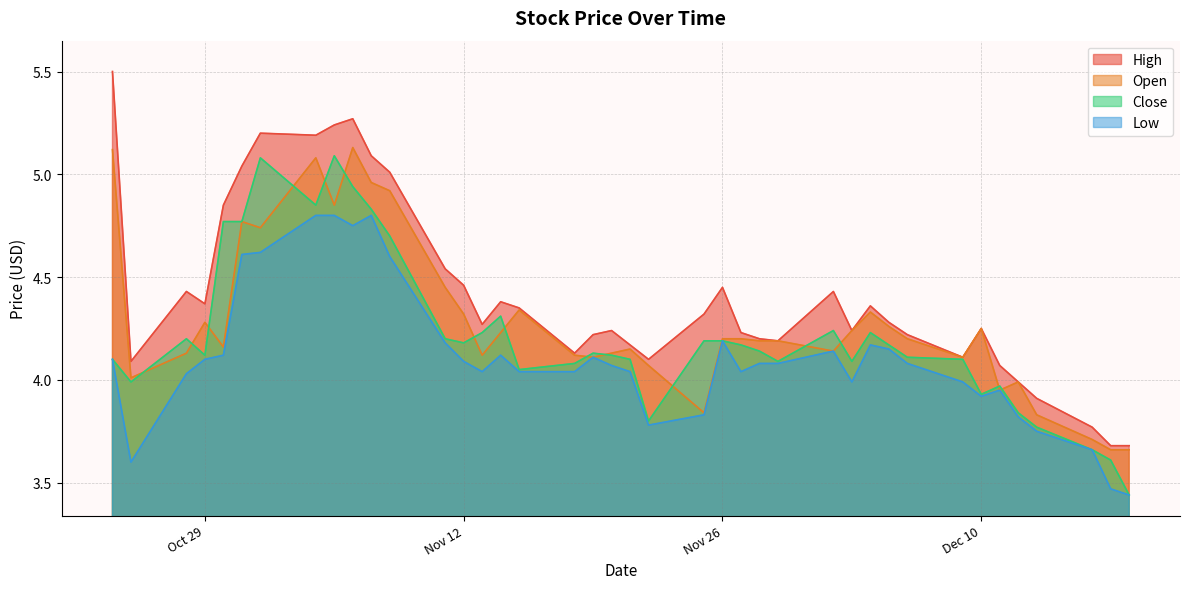

Read the high value at 2024-11-05.

5.2